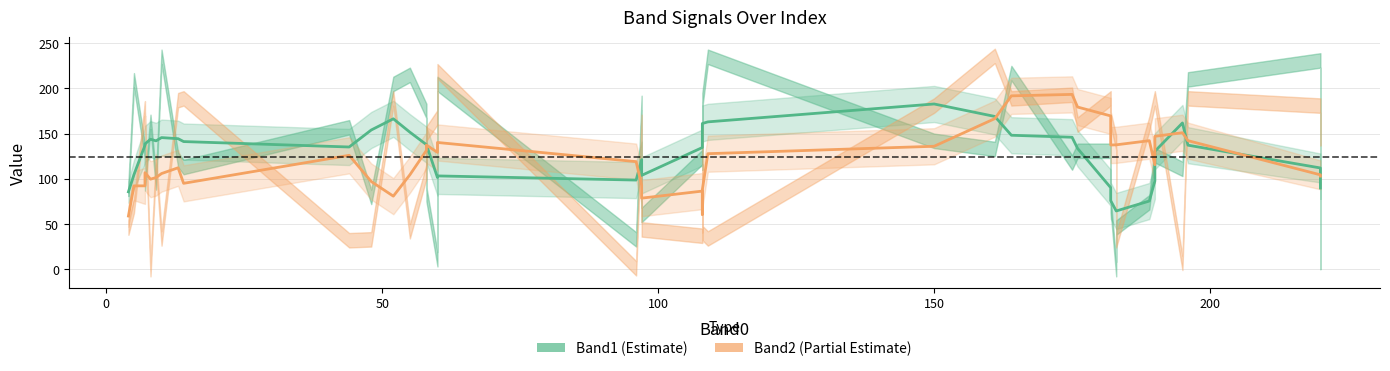

What is the minimum value shown in the chart?

58.8